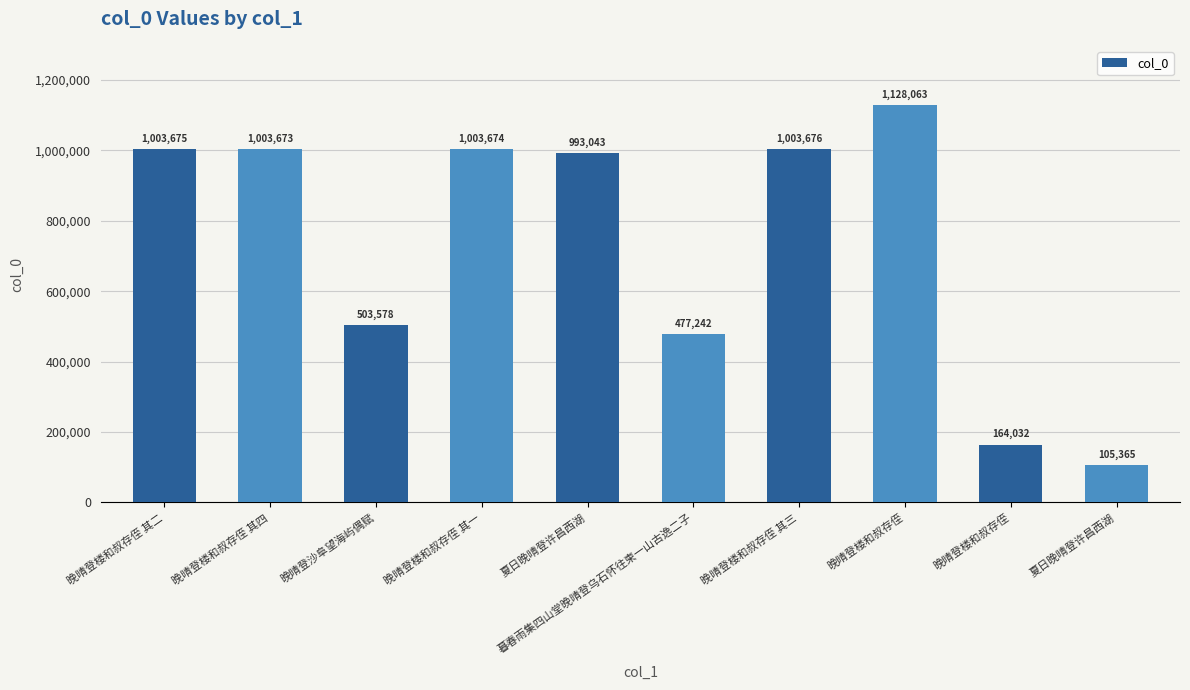

Are the bars grouped side by side (vs. stacked)?

No